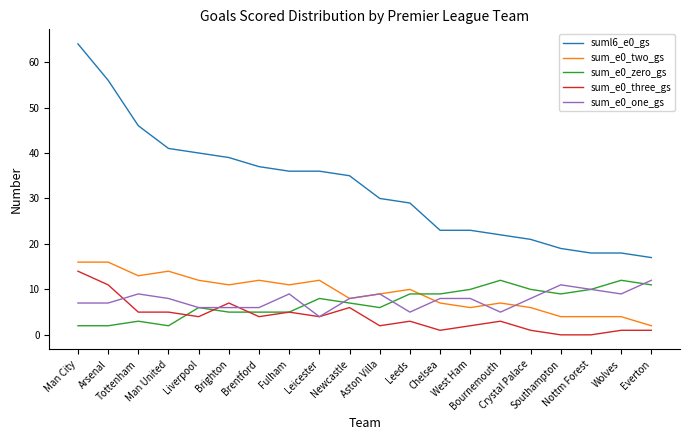

What is the difference between the sum_e0_one_gs values at West Ham and Everton?

4